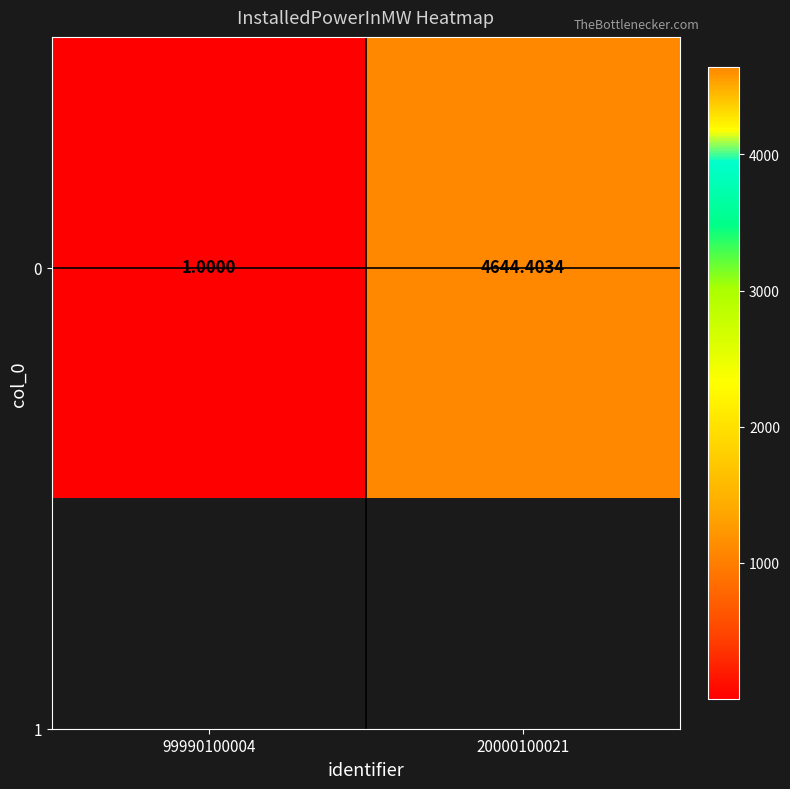

Count the number of values greater than 4644.

1